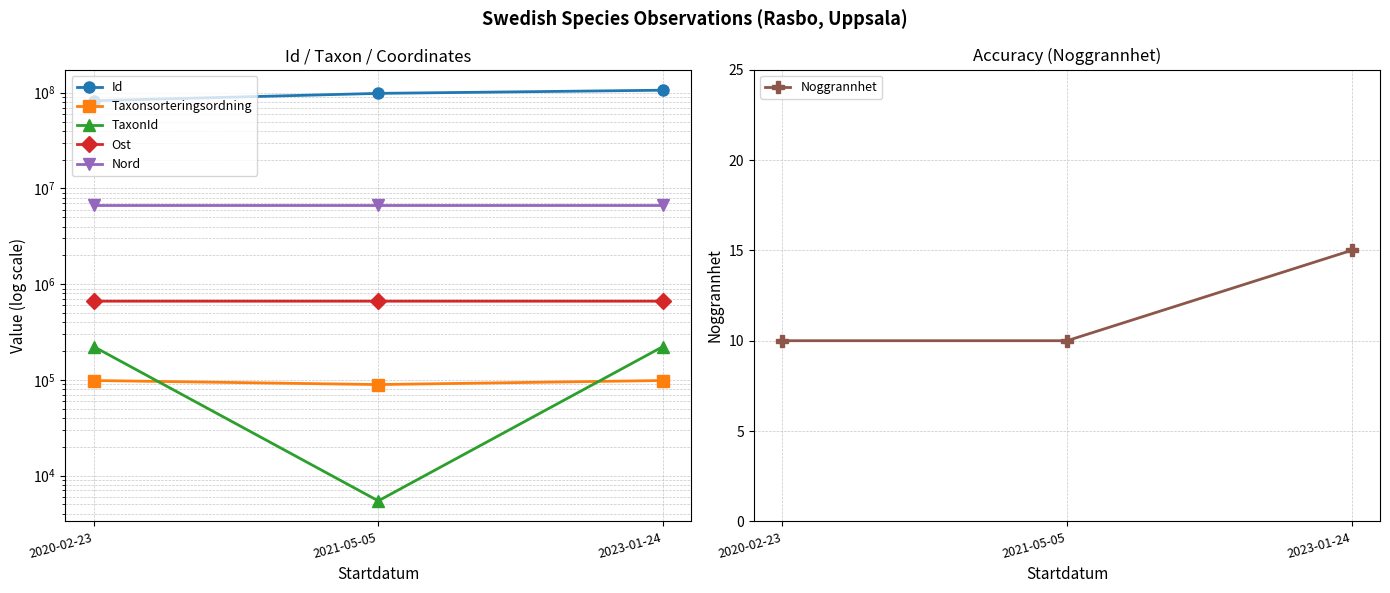

Read the Taxonsorteringsordning value at 2020-02-23, to the nearest 50.

98500